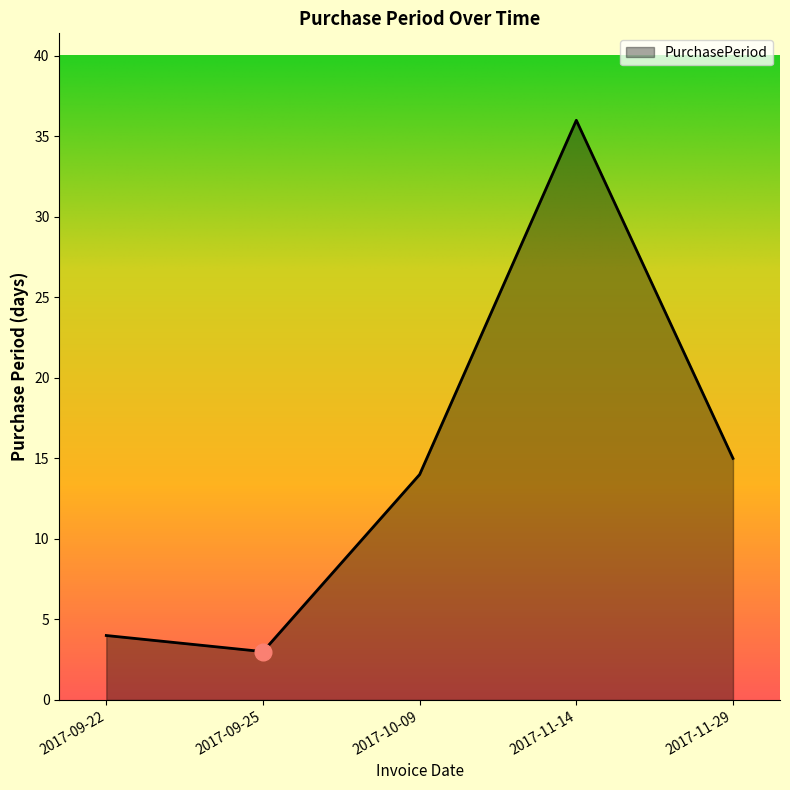

At which label is the value closest to 19?

2017-11-29